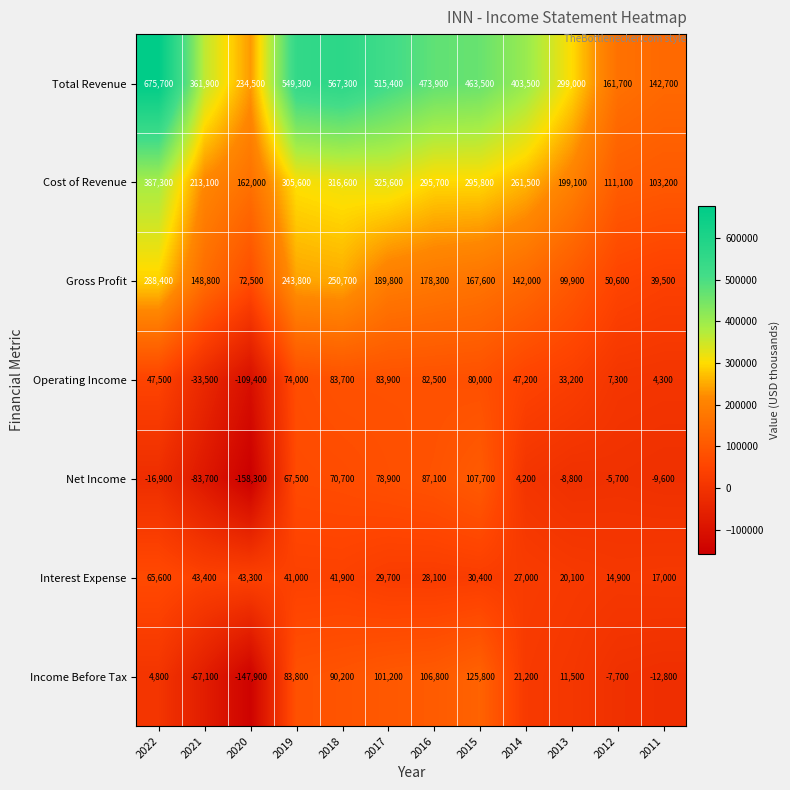

At which category is the sum across all series the highest?

2022